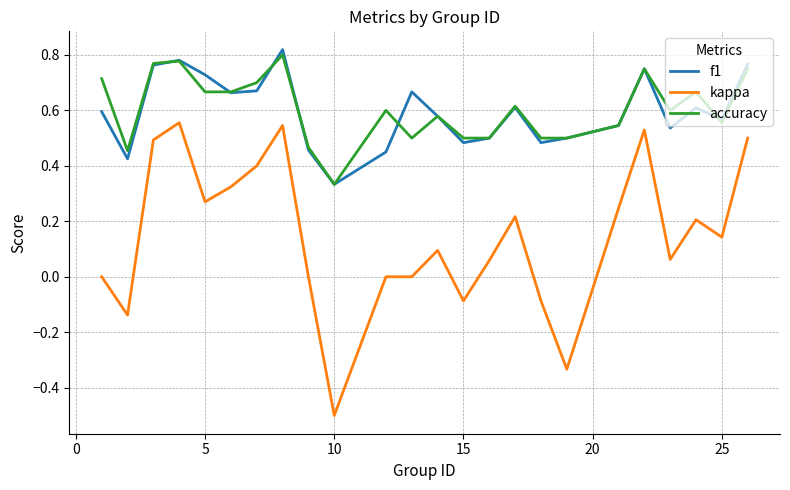

Does the chart display data point markers on the line(s)?

No